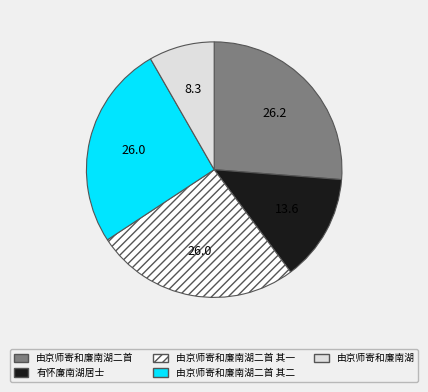

The 由京师寄和廉南湖二首 其一 slice represents 37% of the pie. True or false?

False